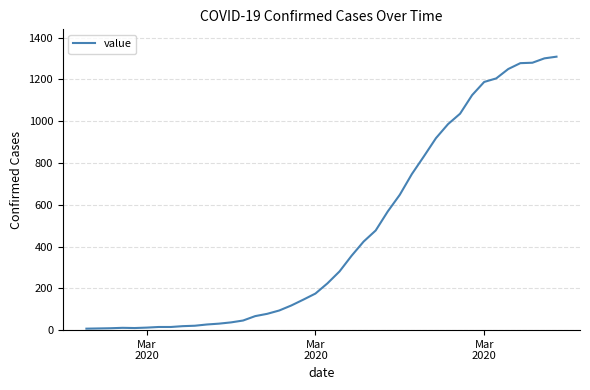

What is the greatest value displayed?

1309